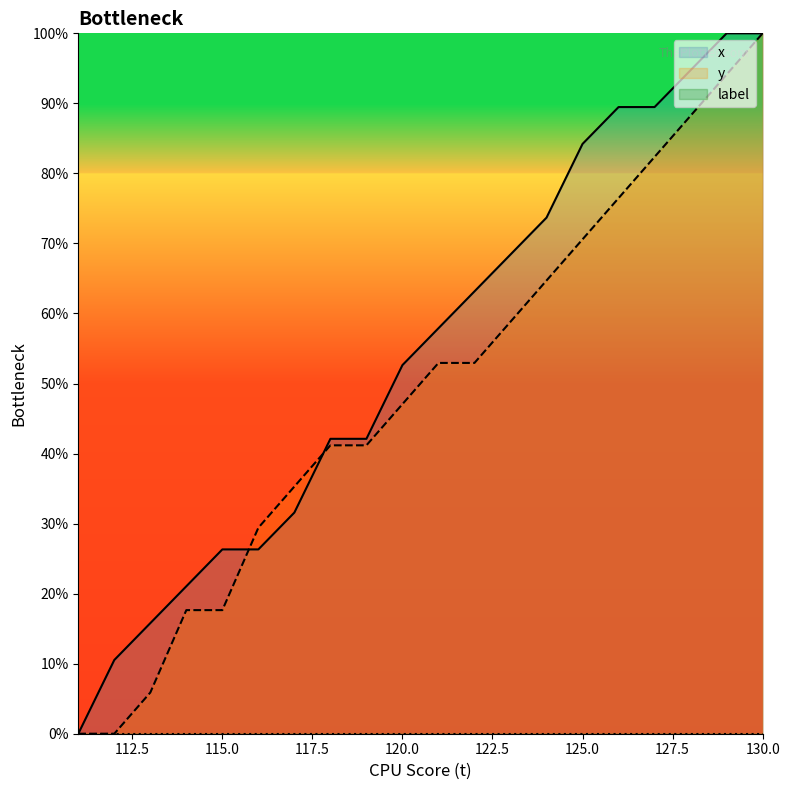

Count the number of categories in the chart.

20